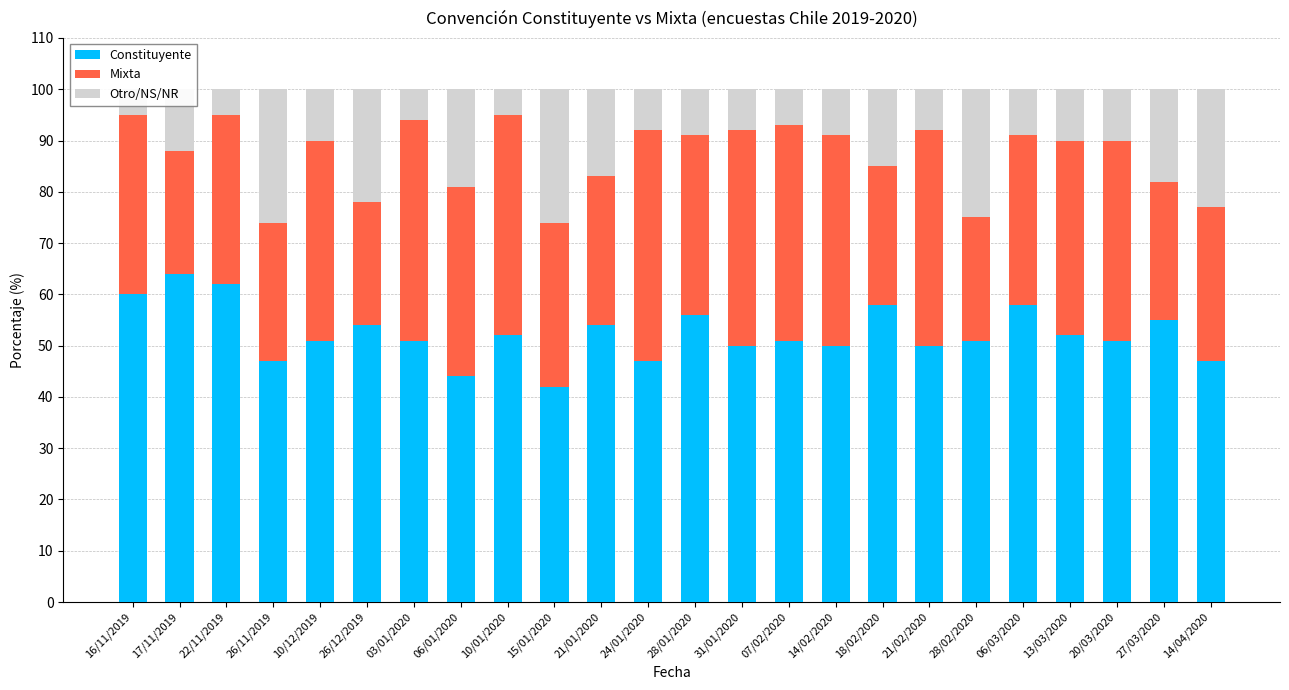

The Mixta series shows 55 at 20/03/2020. True or false?

False